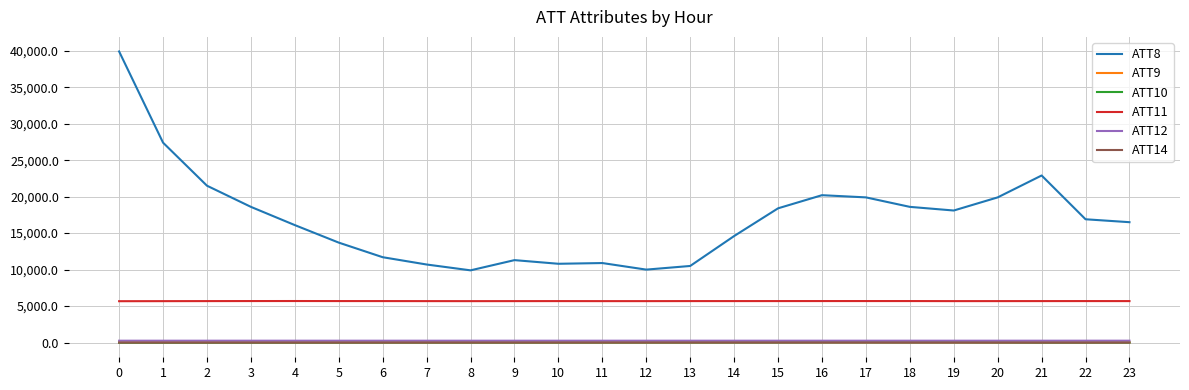

Which series has the largest total across all categories?

ATT8